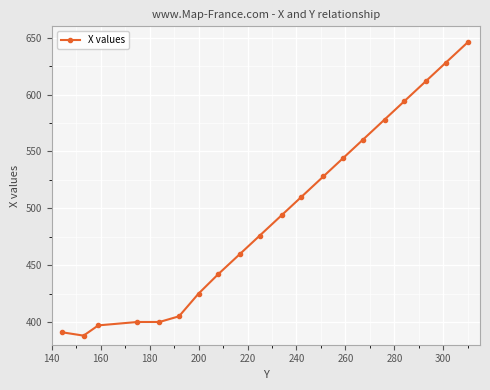

What is the smallest value displayed?

388